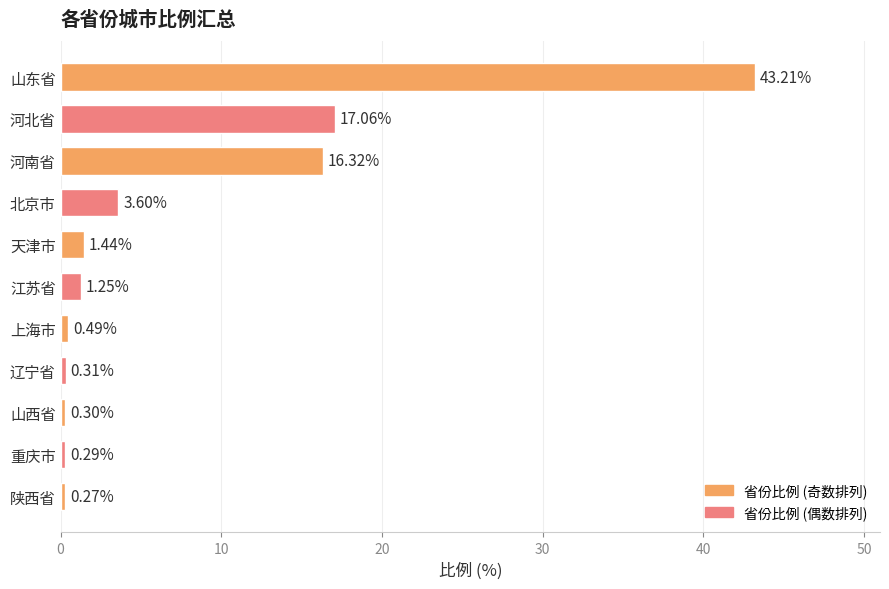

Between 上海市 and 陕西省, which is larger?

上海市